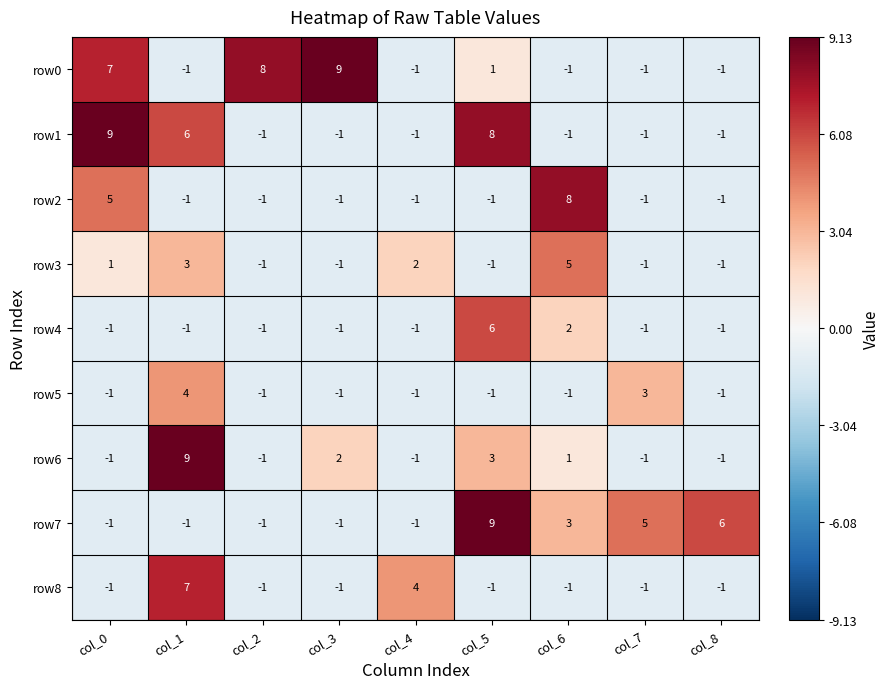

True or false: row0 has a value of -1 at col_1.

True